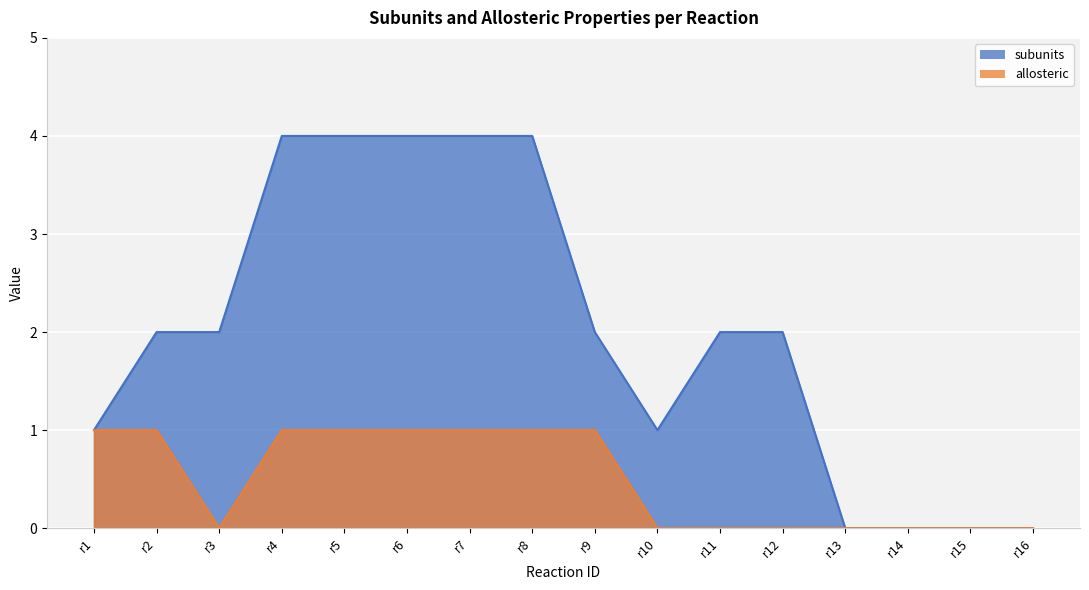

Which label corresponds to the smallest value in the chart?

r3